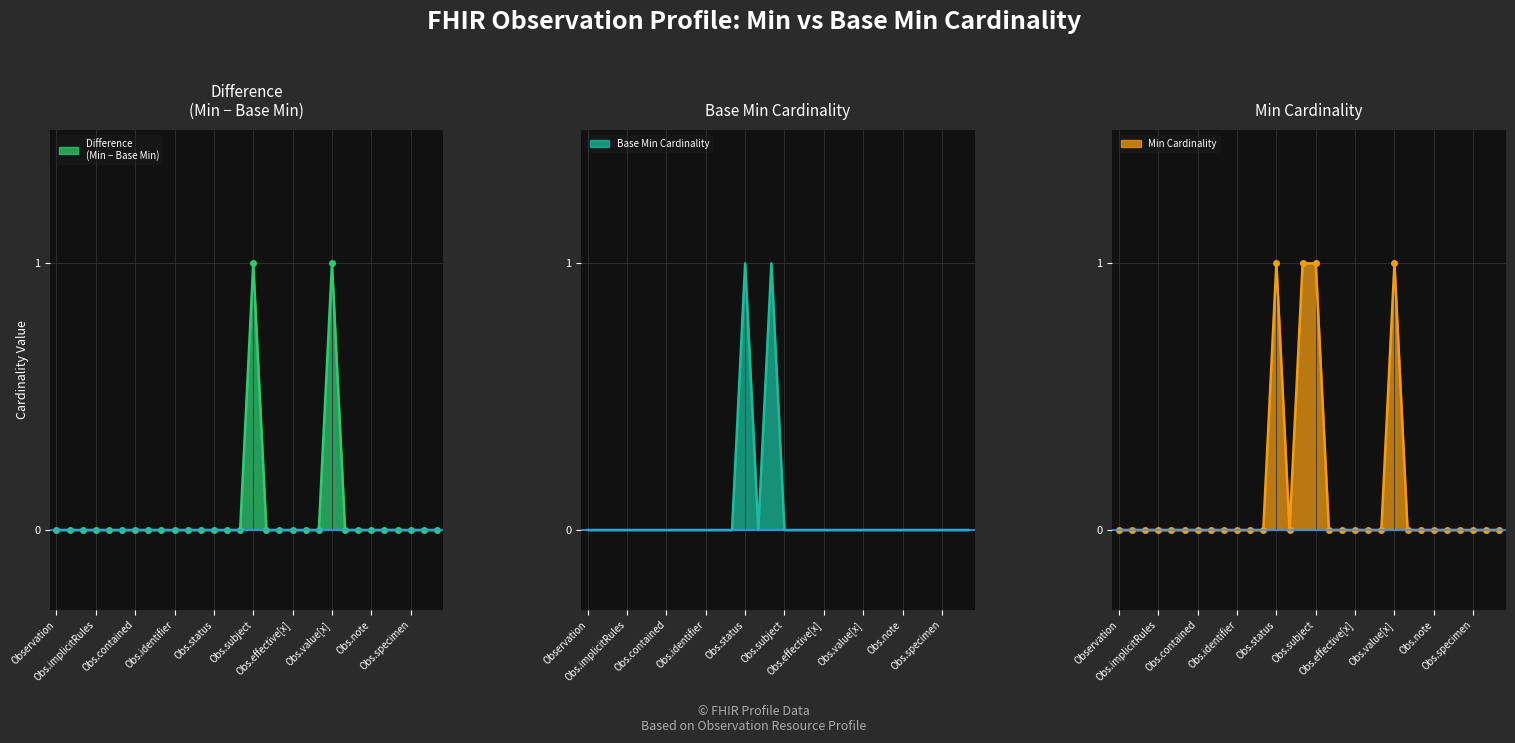

Reading left to right, extract all data points from this chart.

Min: 0	0	0	0	0	0	0	0	0	0	0	0	1	0	1	1	0	0	0	0	0	1	0	0	0	0	0	0	0	0
Base Min: 0	0	0	0	0	0	0	0	0	0	0	0	1	0	1	0	0	0	0	0	0	0	0	0	0	0	0	0	0	0